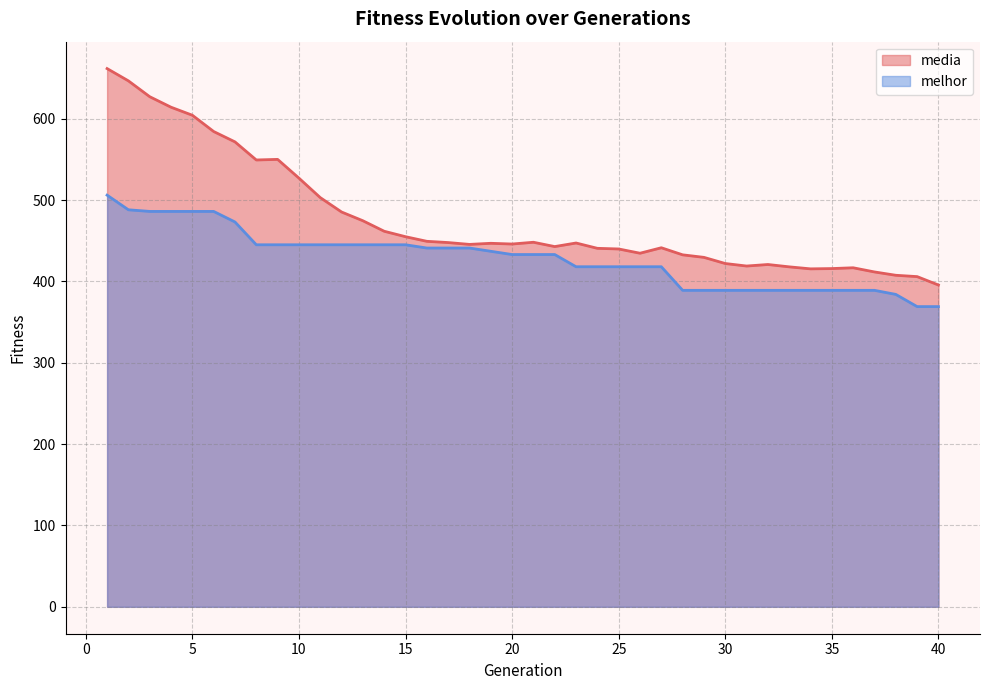

What is the approximate value of media at 22?

442.8